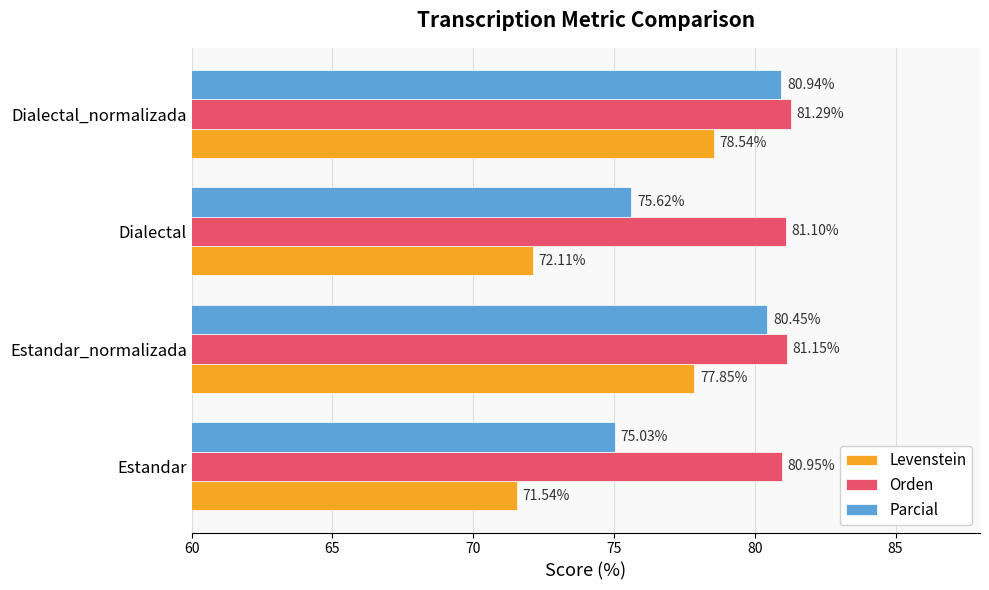

What is the total value across all series at Dialectal_normalizada?

240.8